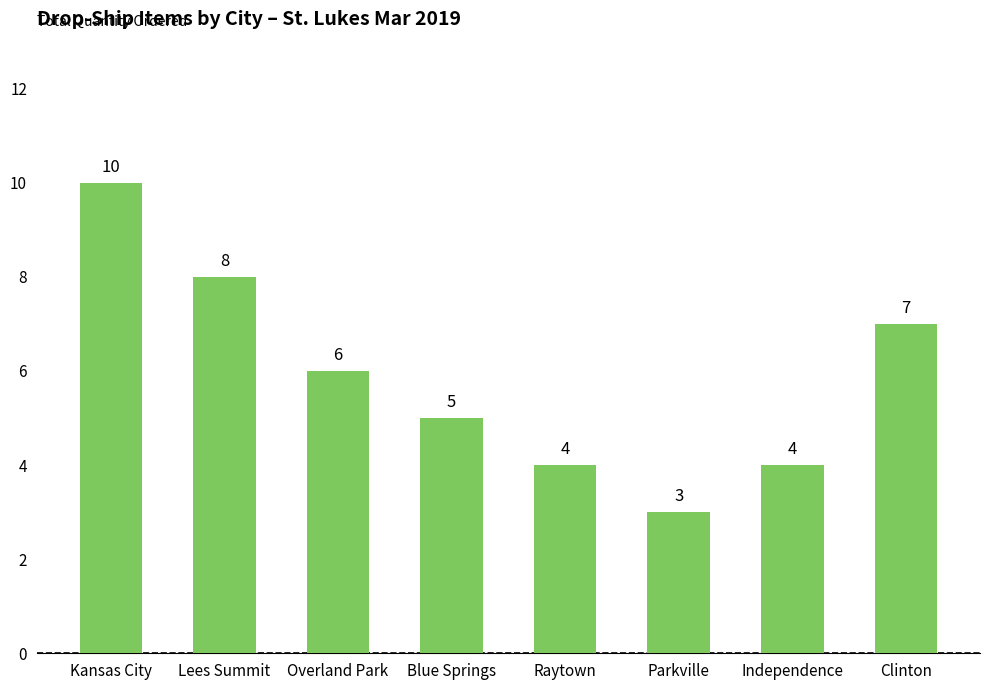

Which has a higher value, Blue Springs or Independence?

Blue Springs